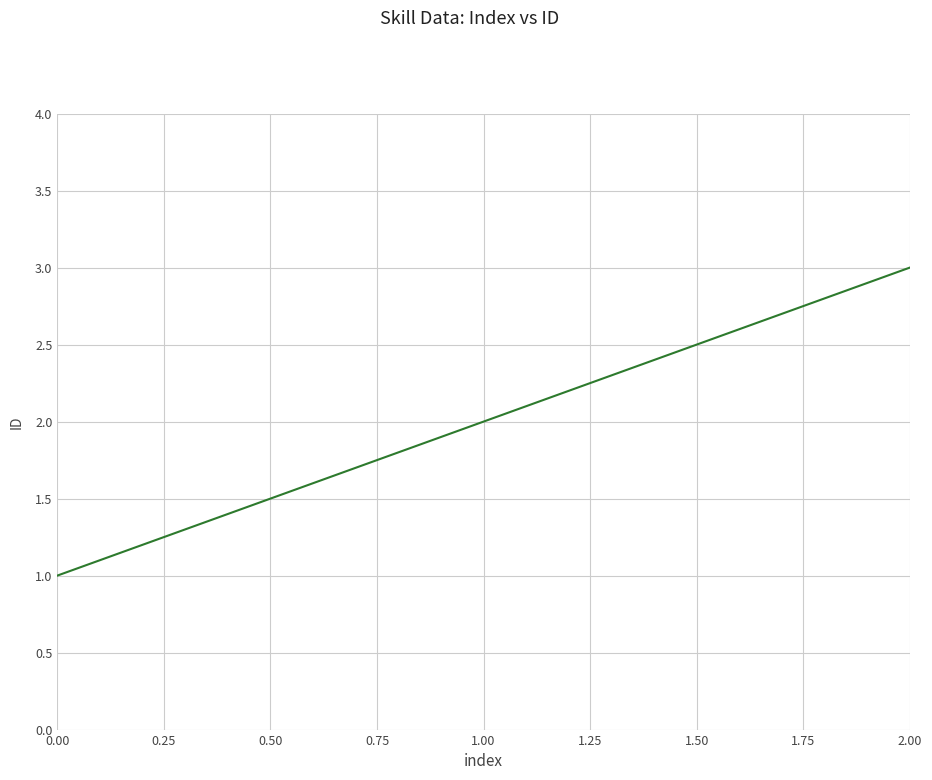

Approximately how many times larger is the value at 0.00 compared to 2.00?

0.3